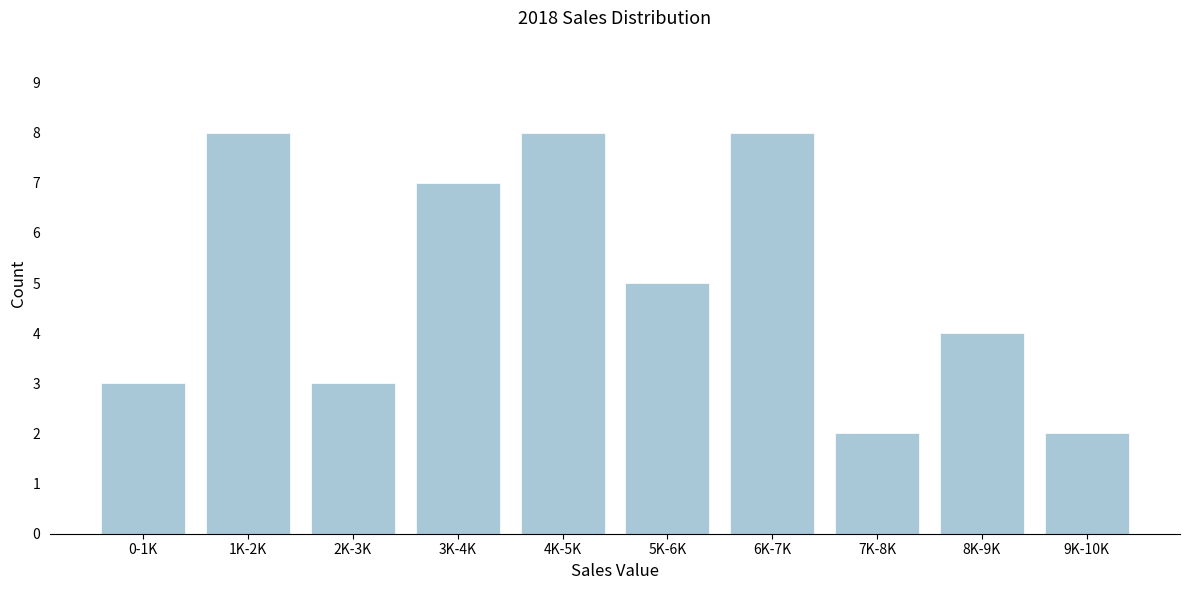

Reading left to right, list all the values displayed in this chart.

0-1K=3	1K-2K=8	2K-3K=3	3K-4K=7	4K-5K=8	5K-6K=5	6K-7K=8	7K-8K=2	8K-9K=4	9K-10K=2